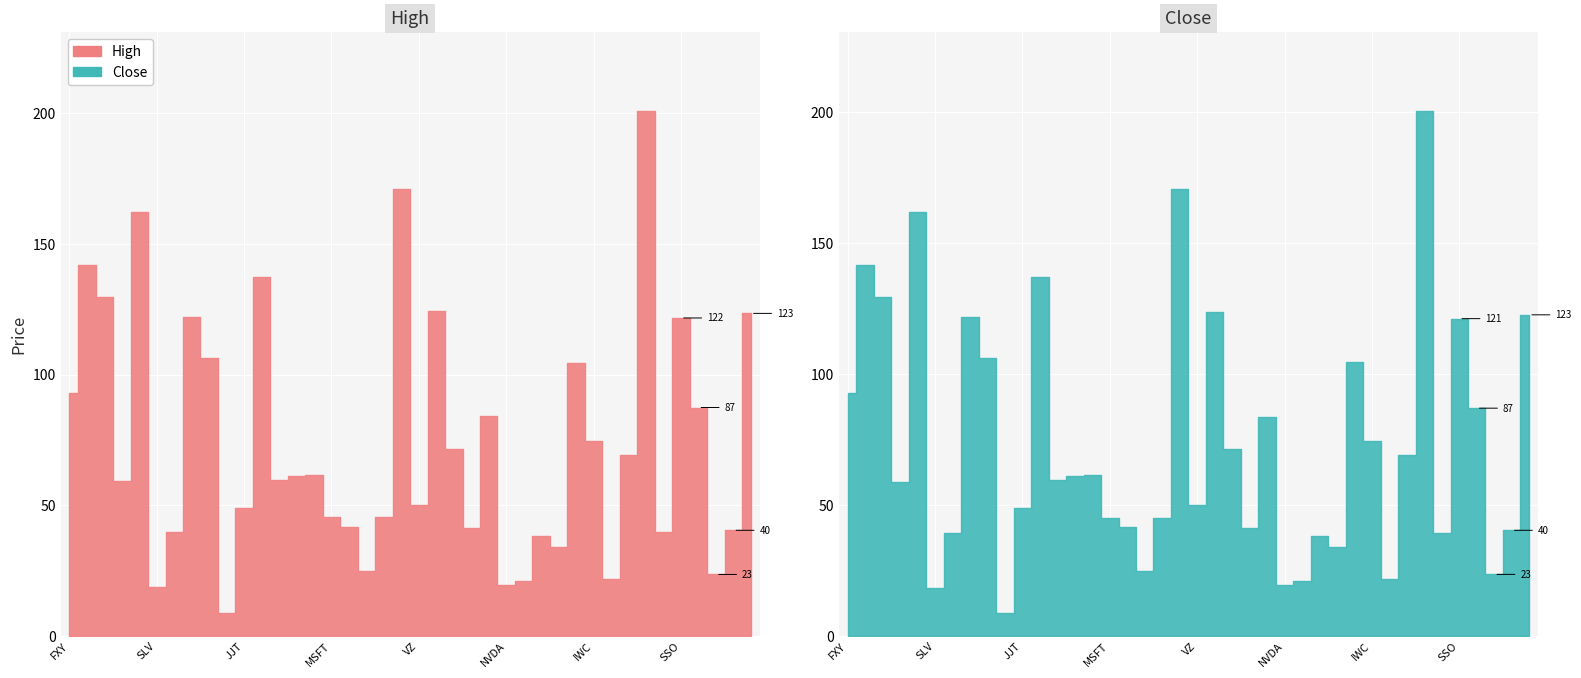

Which has a higher value, RHT or FUE?

RHT